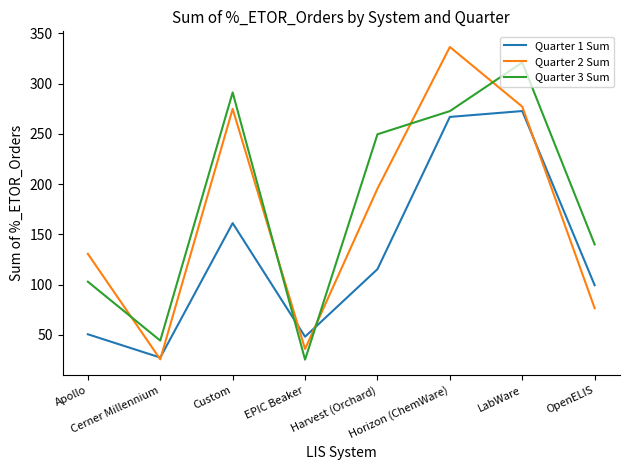

True or false: Quarter 3 Sum and Quarter 2 Sum cross at least once.

True